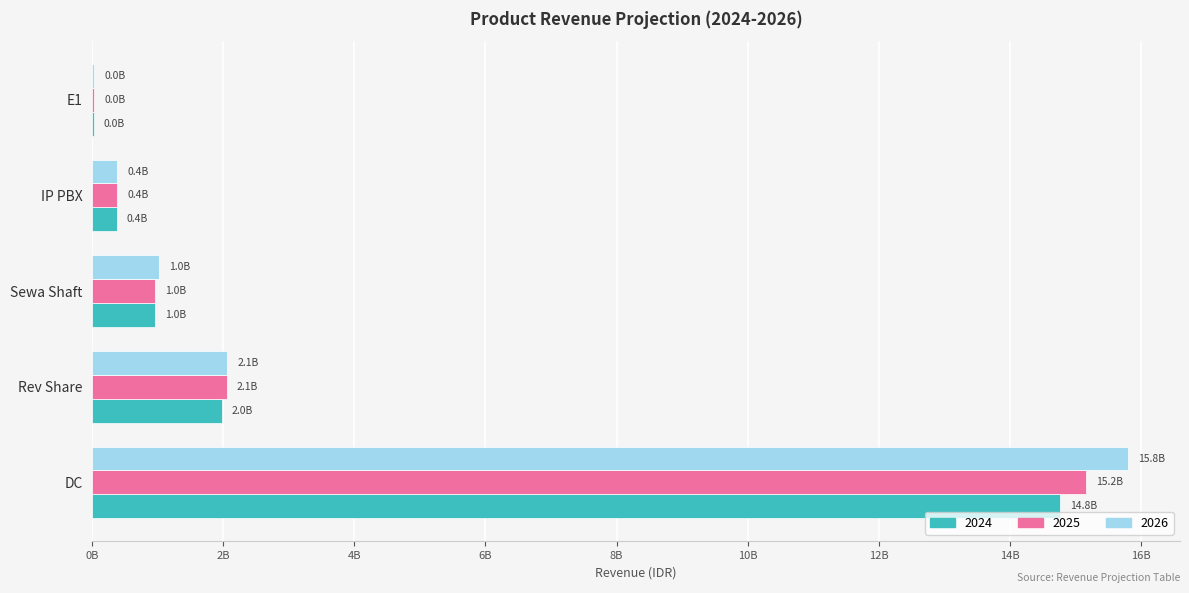

What are all the series names shown in the legend?

2024, 2025, 2026